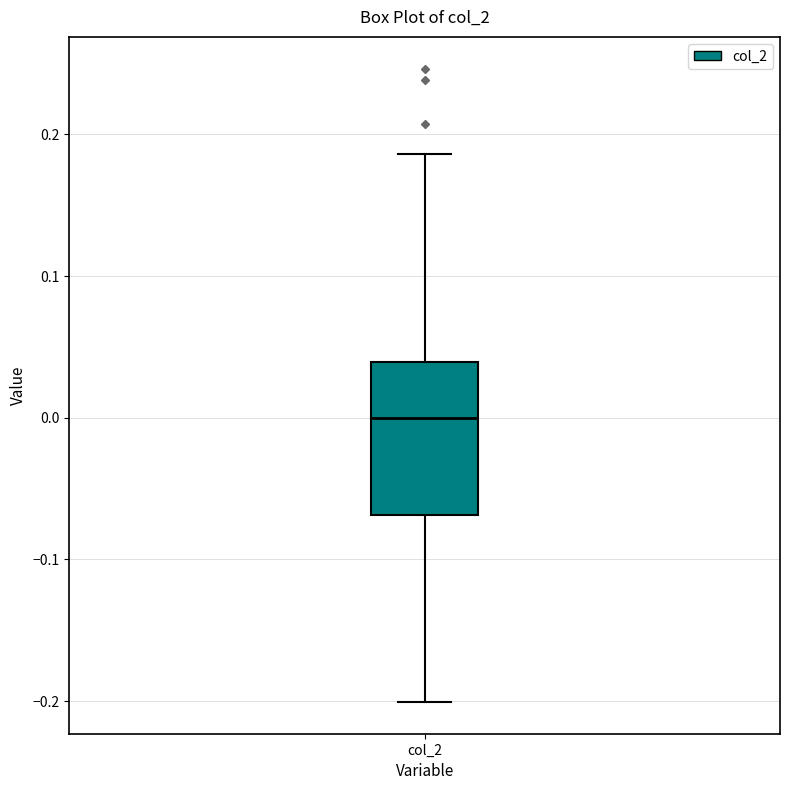

Transcribe this box plot: give where the median line is, the range the box spans, and where the two whiskers end, as read against the y-axis. The values are not printed on the chart, so give them approximately, as read against the axis.

median 0.00, box -0.07 to 0.04, whiskers -0.20 to 0.19